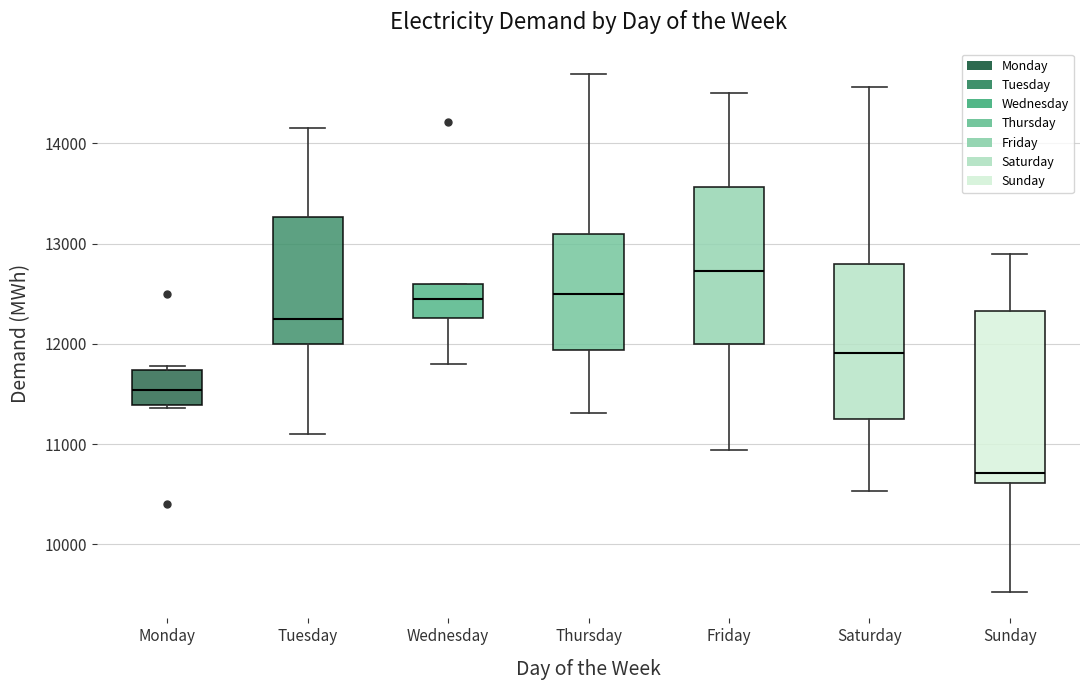

Comparing the boxes themselves (not the whiskers), which one is the tallest?

Sunday